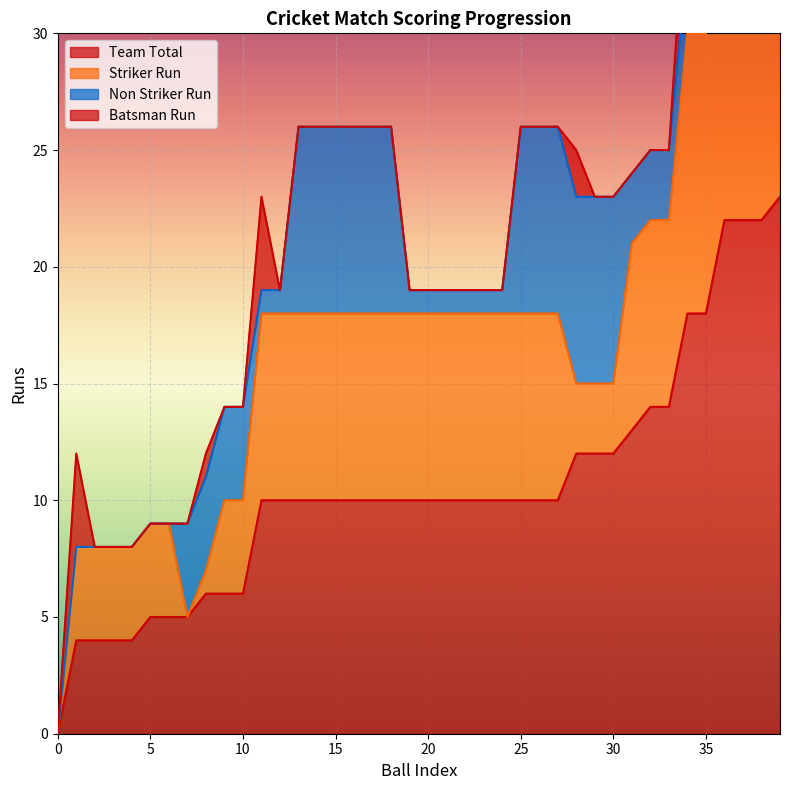

Reading right to left, transcribe all the data shown in this chart.

Team Total: 39=23	38=22	37=22	36=22	35=18	34=18	33=14	32=14	31=13	30=12	29=12	28=12	27=10	26=10	25=10	24=10	23=10	22=10	21=10	20=10	19=10	18=10	17=10	16=10	15=10	14=10	13=10	12=10	11=10	10=6	9=6	8=6	7=5	6=5	5=5	4=4	3=4	2=4	1=4	0=0
Striker Run: 39=8	38=16	37=16	36=16	35=12	34=12	33=8	32=8	31=8	30=3	29=3	28=3	27=8	26=8	25=8	24=8	23=8	22=8	21=8	20=8	19=8	18=8	17=8	16=8	15=8	14=8	13=8	12=8	11=8	10=4	9=4	8=1	7=0	6=4	5=4	4=4	3=4	2=4	1=4	0=0
Non Striker Run: 39=3	38=3	37=3	36=3	35=3	34=3	33=3	32=3	31=3	30=8	29=8	28=8	27=8	26=8	25=8	24=1	23=1	22=1	21=1	20=1	19=1	18=8	17=8	16=8	15=8	14=8	13=8	12=1	11=1	10=4	9=4	8=4	7=4	6=0	5=0	4=0	3=0	2=0	1=0	0=0
Batsman Run: 39=0	38=0	37=0	36=4	35=0	34=4	33=0	32=0	31=0	30=0	29=0	28=2	27=0	26=0	25=0	24=0	23=0	22=0	21=0	20=0	19=0	18=0	17=0	16=0	15=0	14=0	13=0	12=0	11=4	10=0	9=0	8=1	7=0	6=0	5=0	4=0	3=0	2=0	1=4	0=0